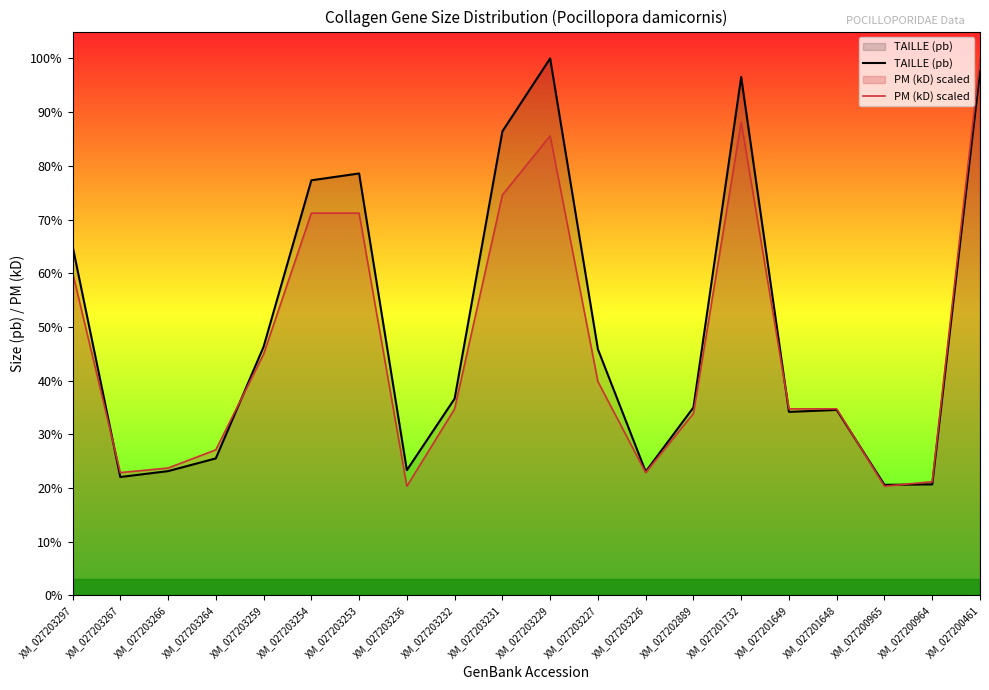

At which label is TAILLE (pb) closest to 1984?

XM_027203297